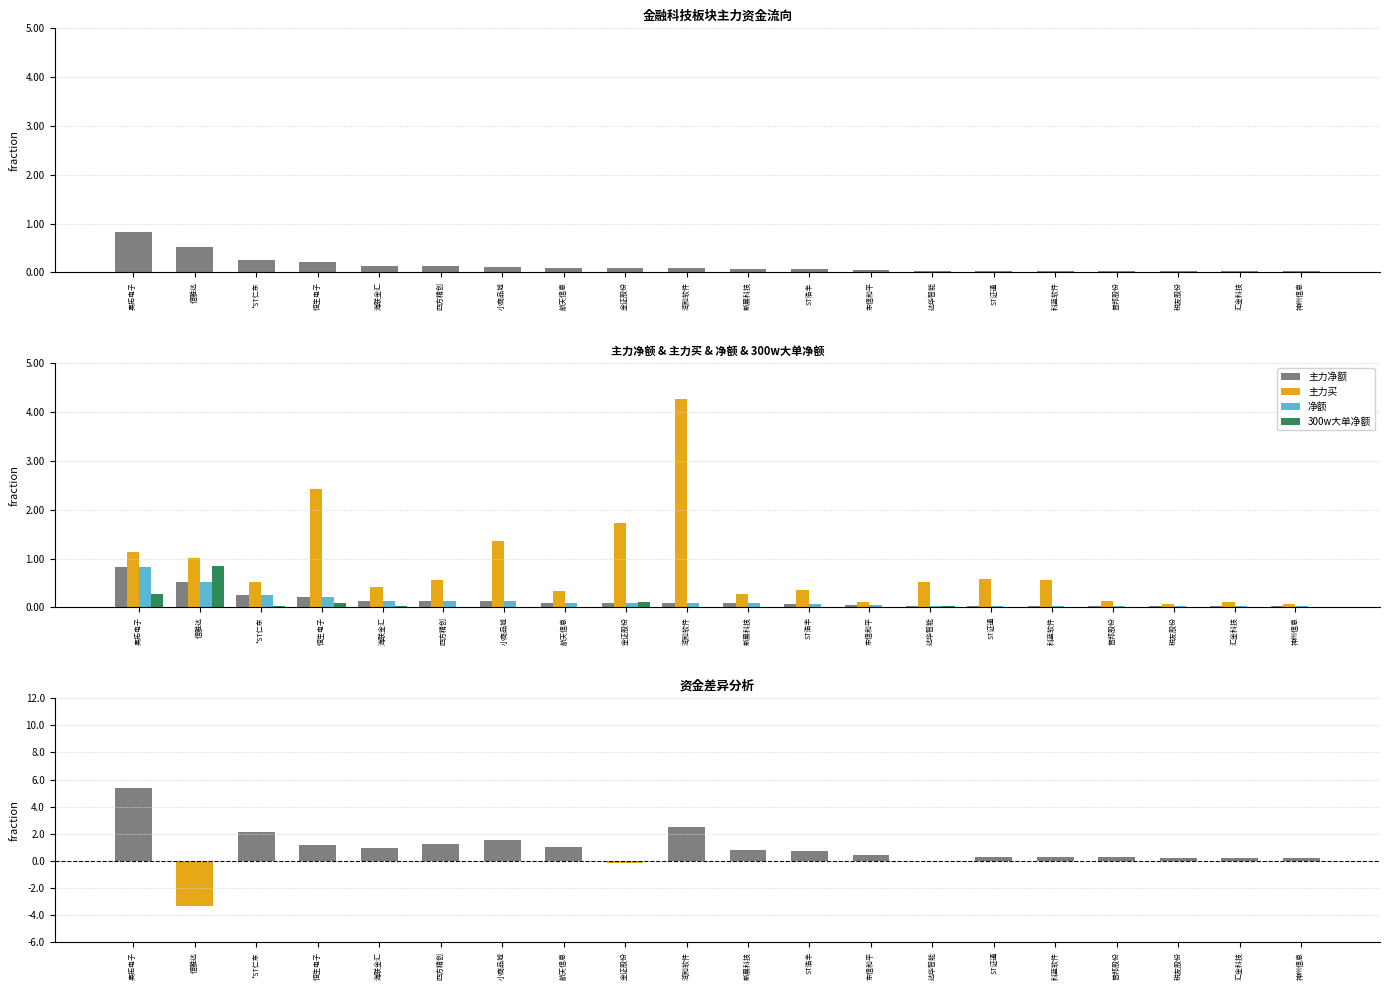

Between 四方精创 and 航天信息, which series saw the biggest shift?

主力买